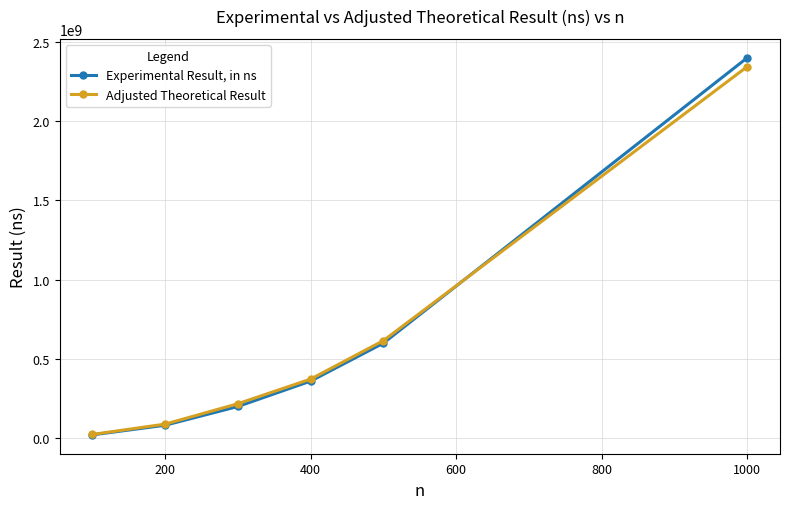

True or false: Experimental Result, in ns has more than 0 interior local peaks.

False